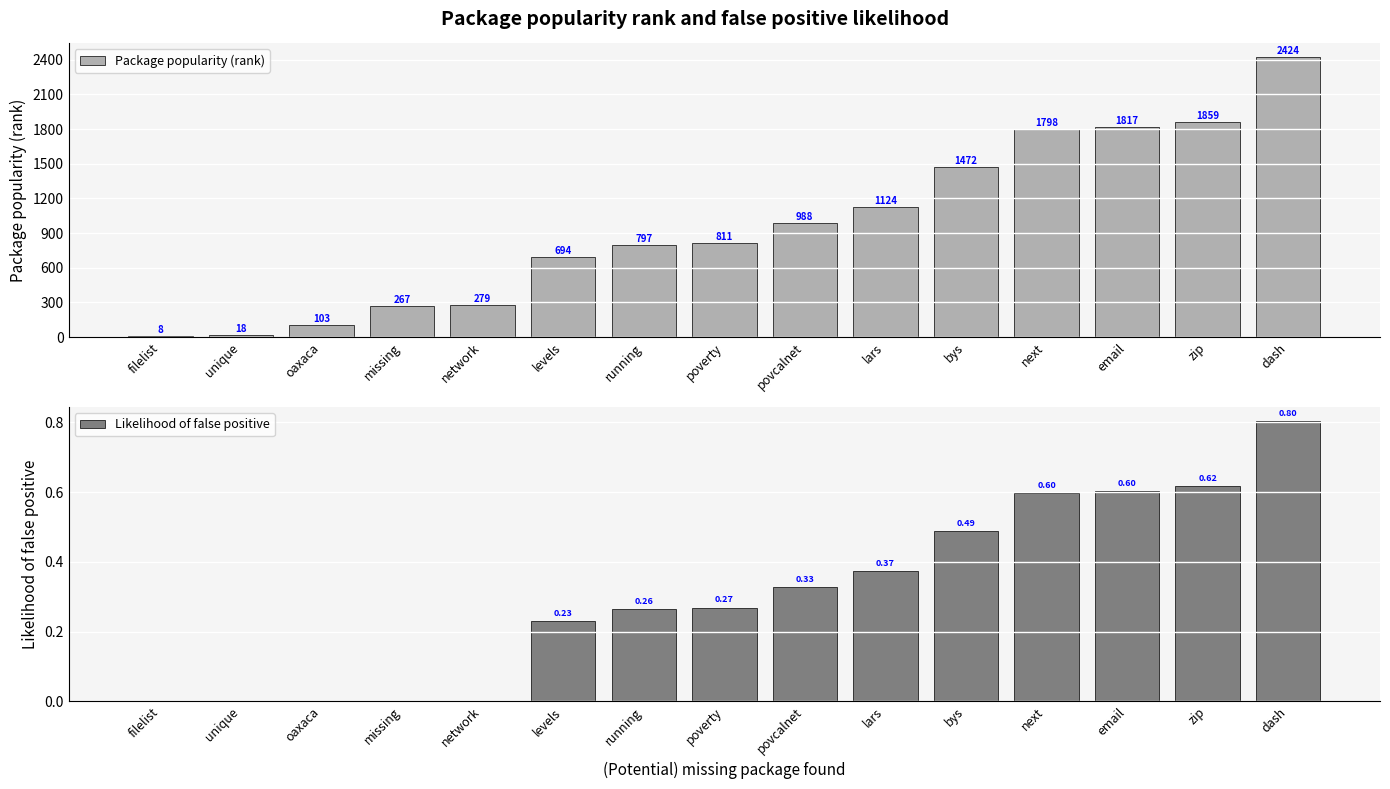

What is the maximum value for Likelihood of false positive?

0.8